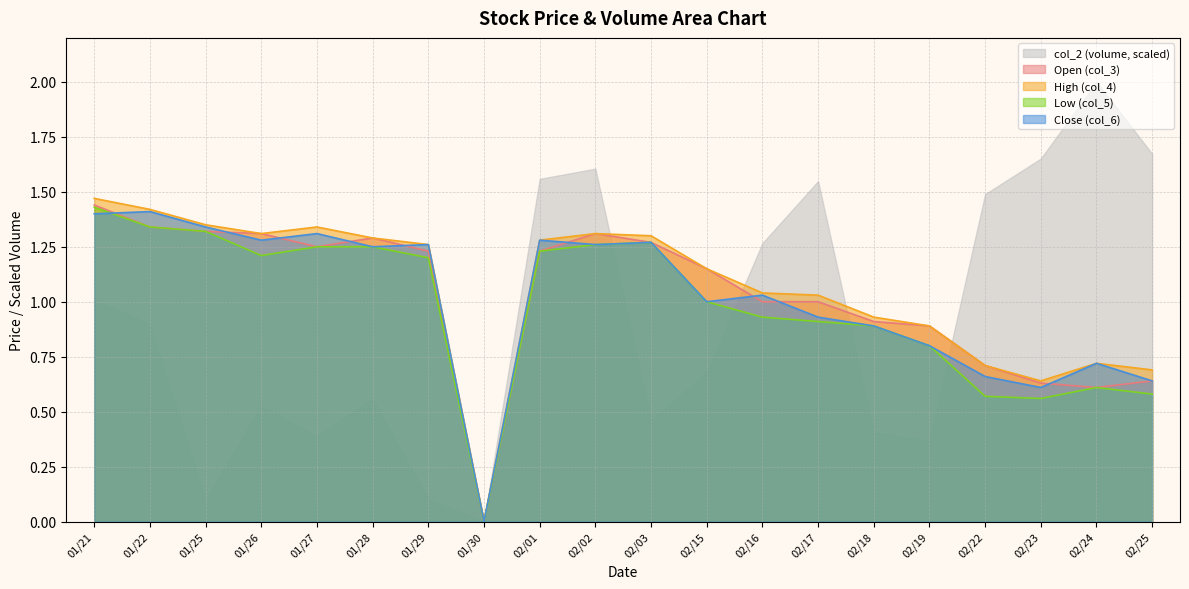

True or false: col_4 and col_6 cross at least once.

False